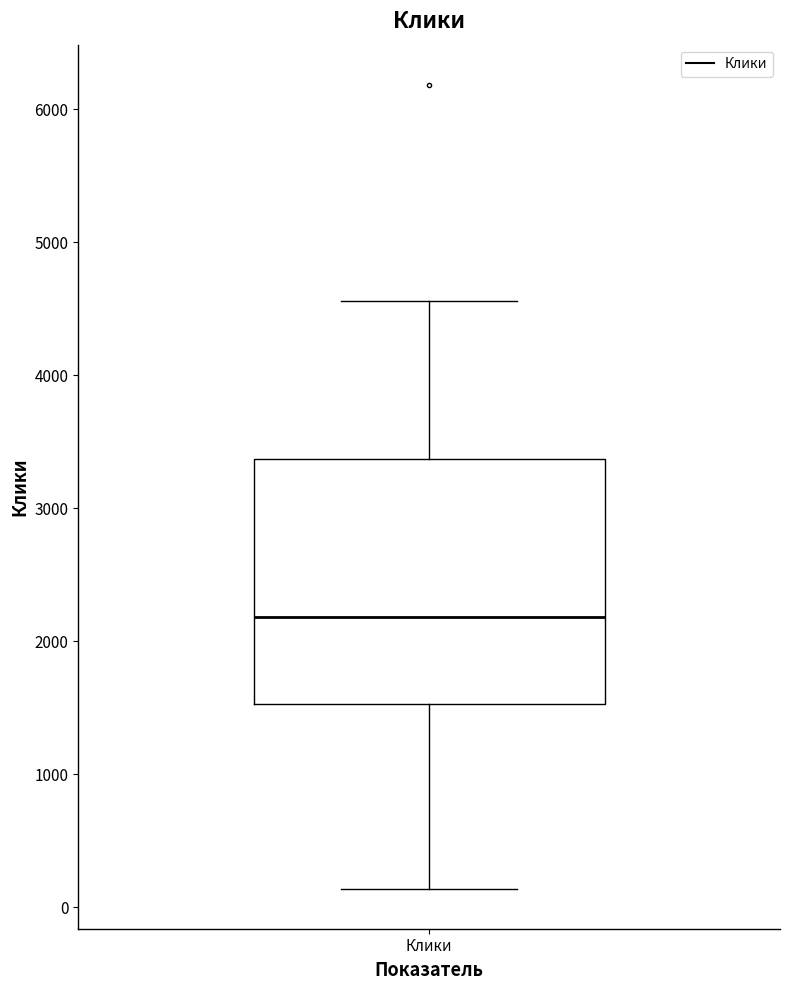

Read this box plot against the y-axis: the position of the median line, the range covered by the box, and the ends of both whiskers. The values are not printed on the chart, so give them approximately, as read against the axis.

median 2200, box 1500 to 3400, whiskers 100 to 4600